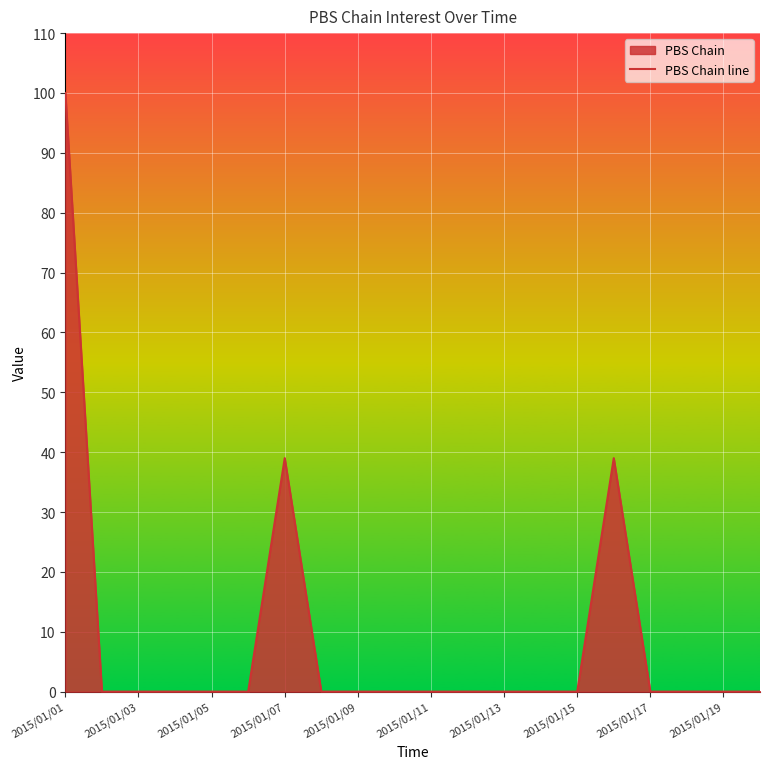

What is the change in value from 2015/01/07 to 2015/01/15?

-39